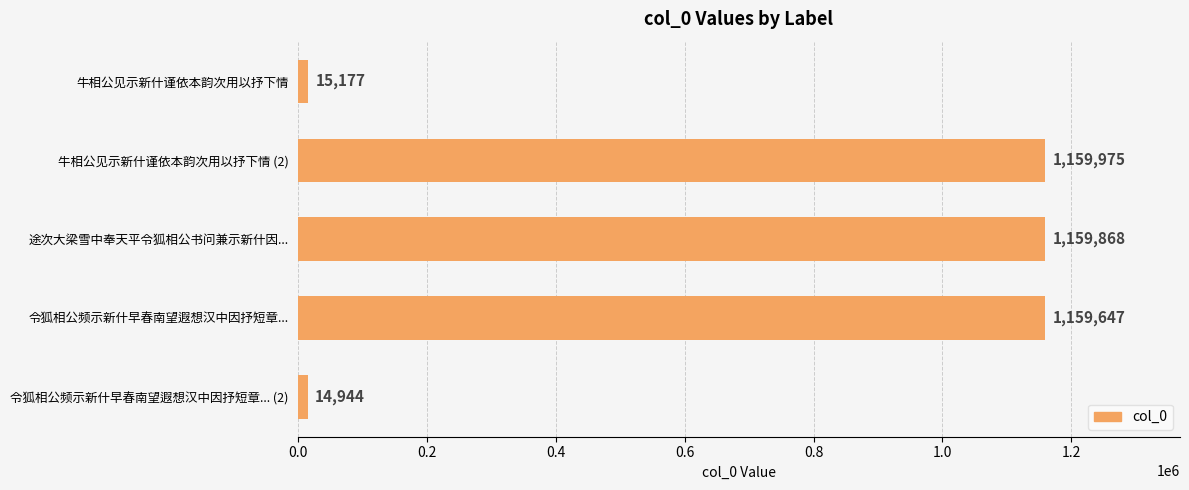

What is the average value?

701922